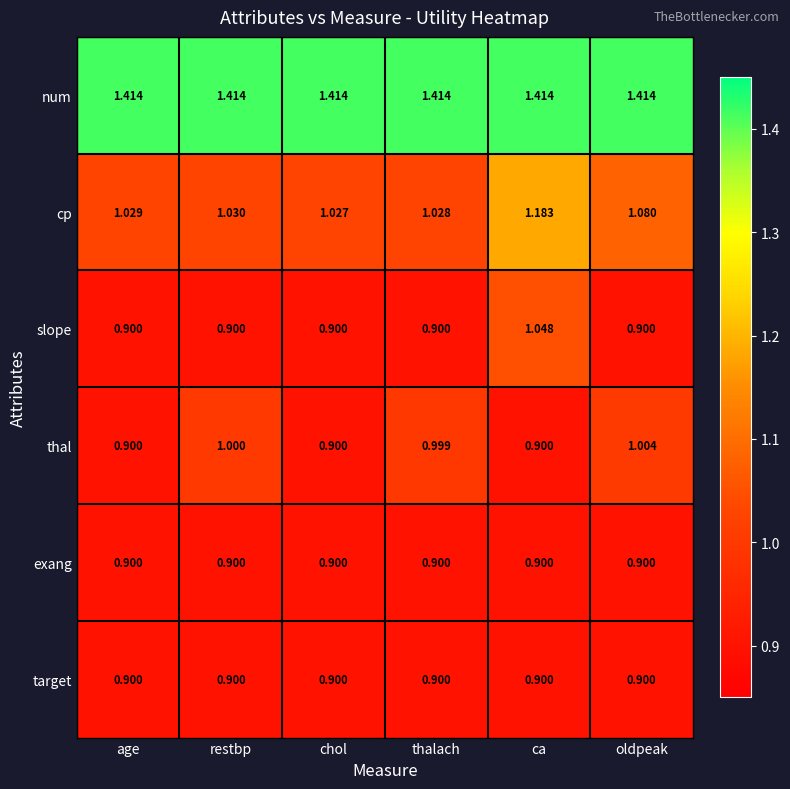

Which category has the highest value in the slope series?

ca